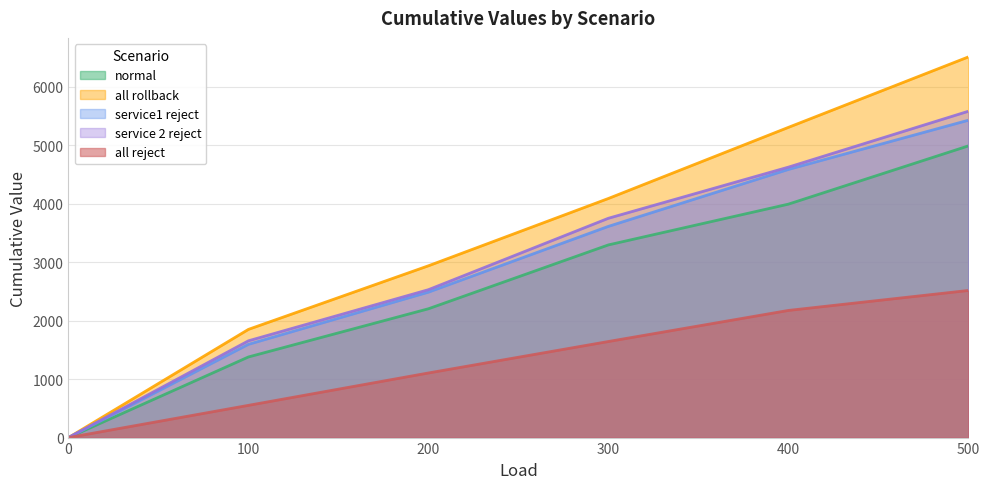

Reading right to left, what are all the values shown in this chart?

normal: 4986.6	3990.7	3293.8	2202.1	1378.1	0.0
all rollback: 6507.6	5303.3	4087.7	2936.8	1849.6	0.0
service1 reject: 5425.4	4584.1	3610.8	2486.2	1594.2	0.0
service 2 reject: 5578.7	4623.3	3749.4	2528.3	1654.2	0.0
all reject: 2515.1	2173.7	1642.4	1104.5	551.1	0.0